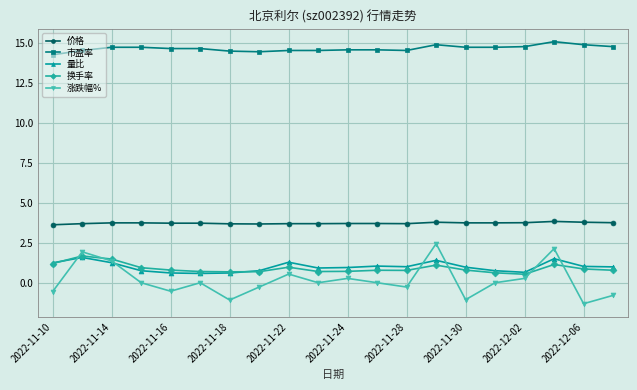

What is the sum of all 价格 values?

74.4